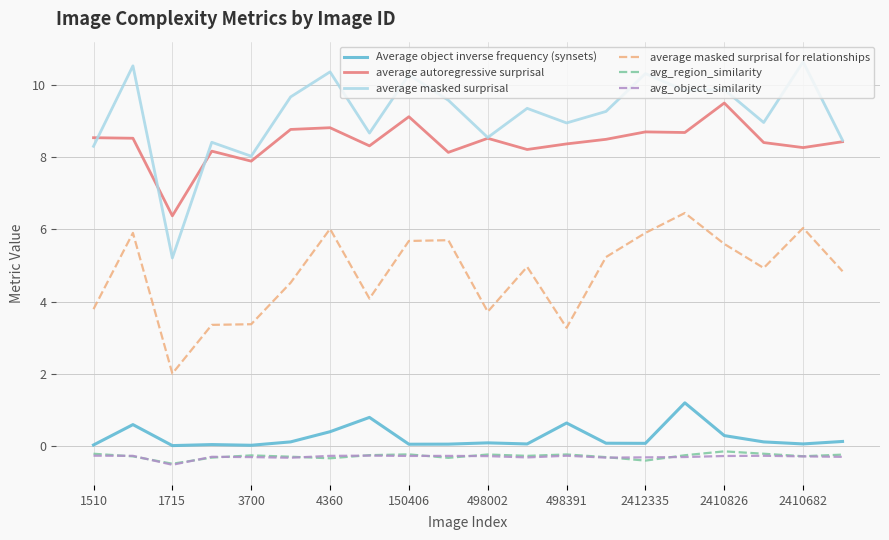

Rank the series by their maximum value, from lowest to highest.

avg_object_similarity, avg_region_similarity, Average object inverse frequency (synsets), average masked surprisal for relationships, average autoregressive surprisal, average masked surprisal